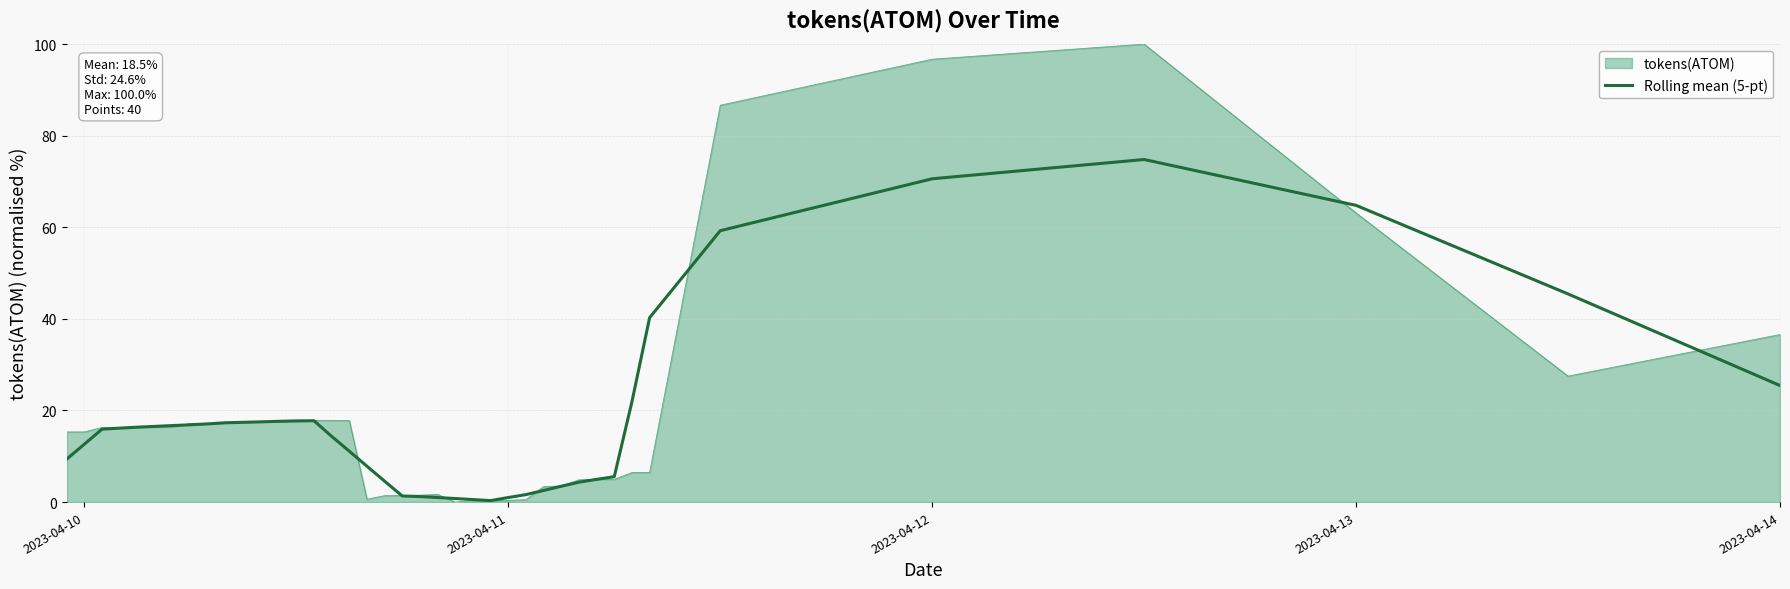

Which series has the widest spread of values?

tokens(ATOM)